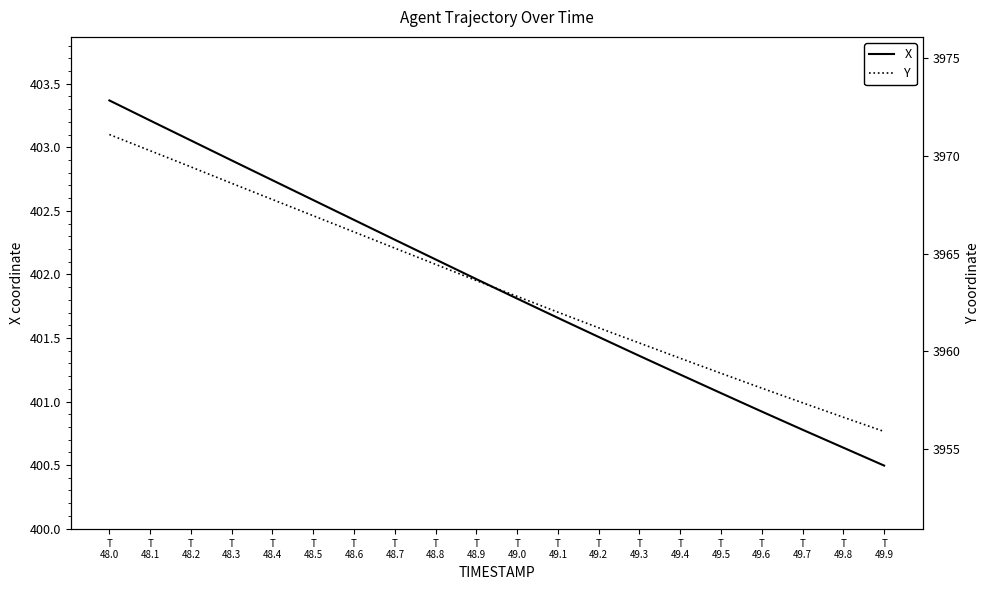

Where does the X series first go above 401?

T
48.0